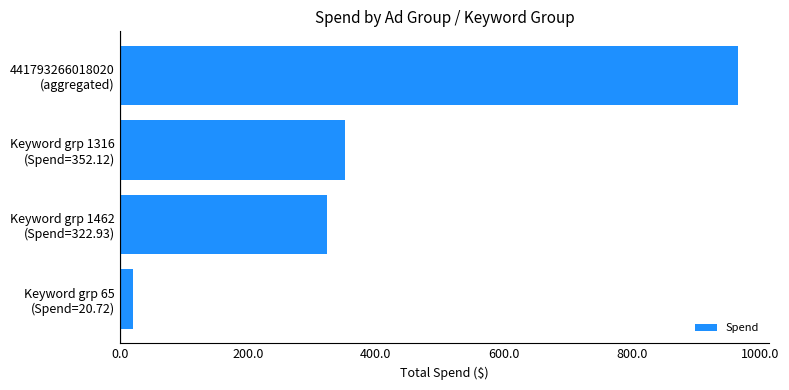

What is the sum of all values?

1661.2